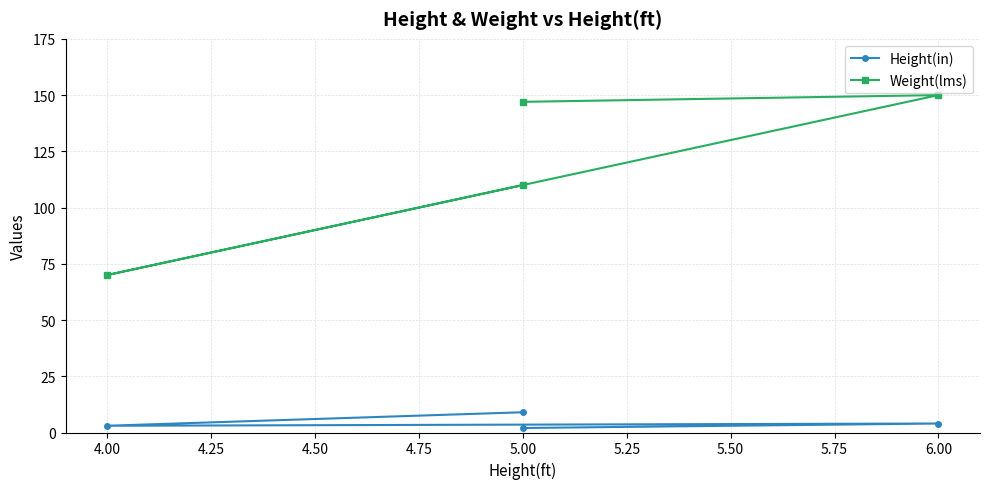

What is the lowest value of the Height(in) series?

2